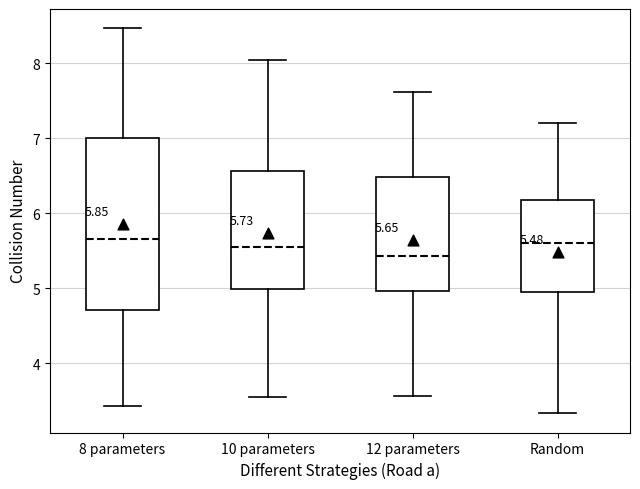

Which box's median line is the lowest?

12 parameters